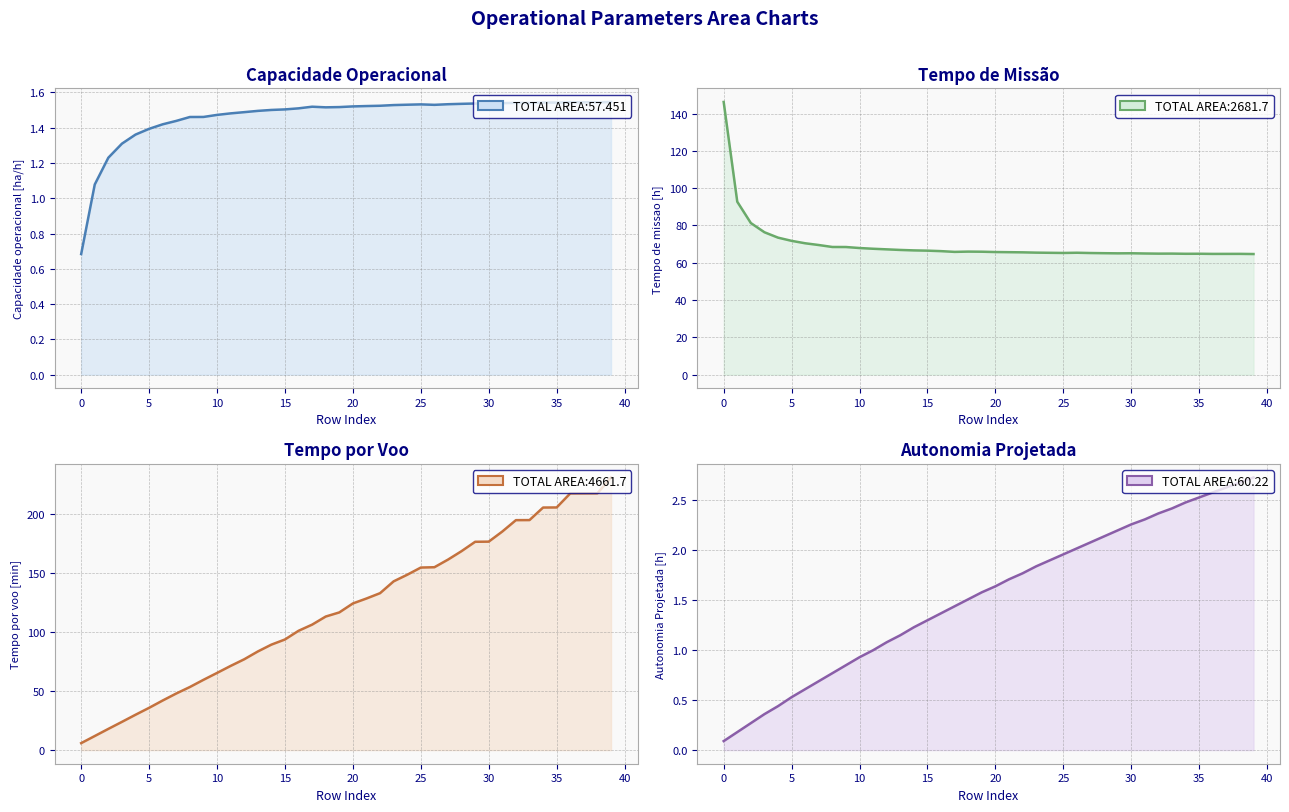

How many lines are shown in the chart?

4